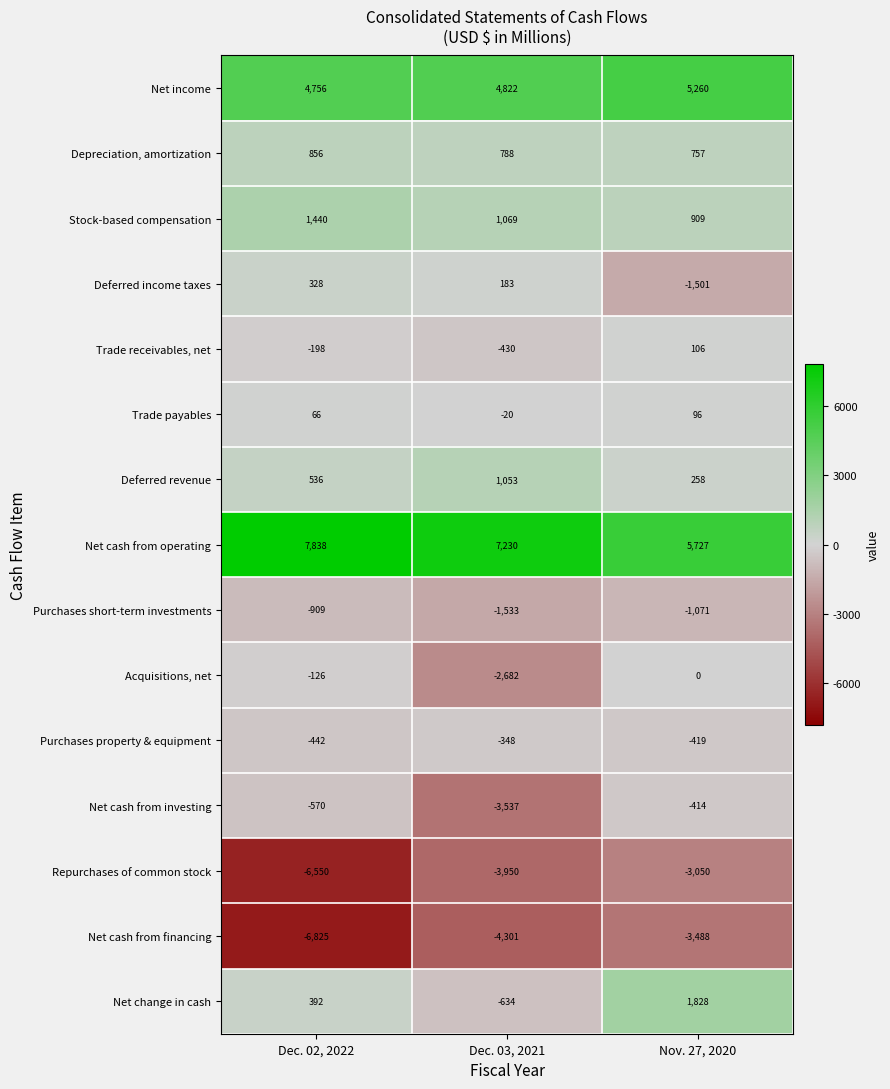

What is the average value of the Net cash from operating series?

6932